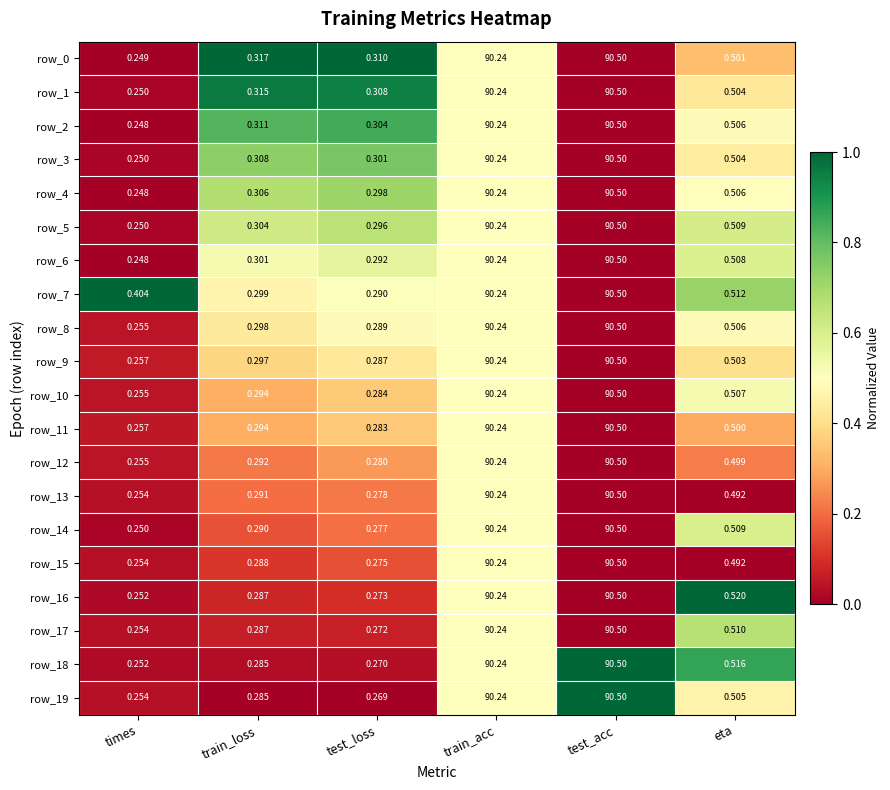

Where is row_0 nearest to the value 45?

eta